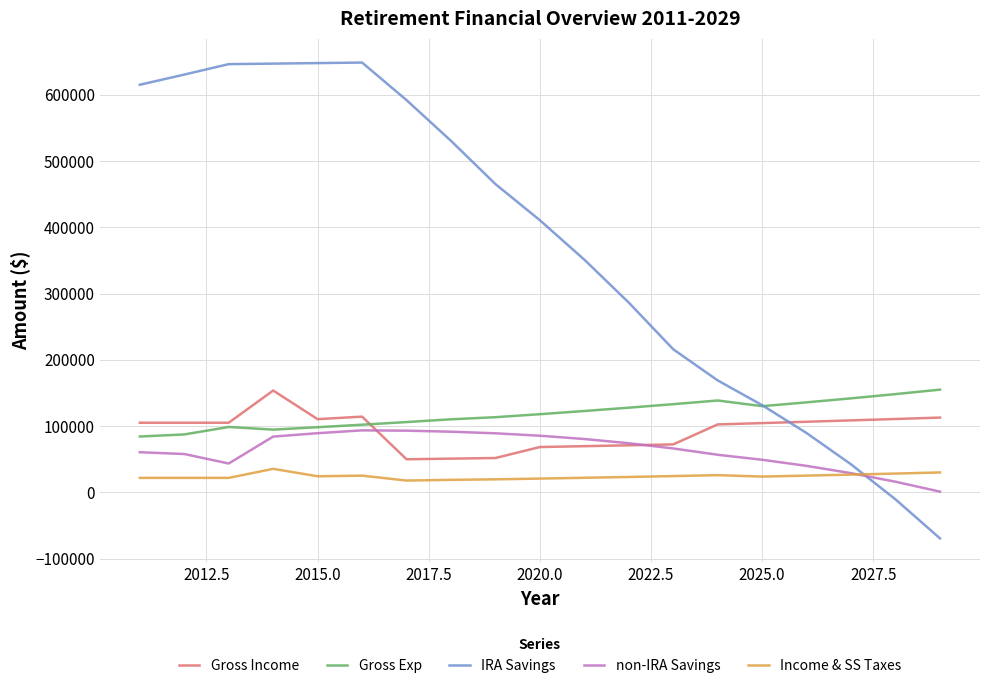

After their last crossing, which series has the higher values: non-IRA Savings or Income & SS Taxes?

Income & SS Taxes